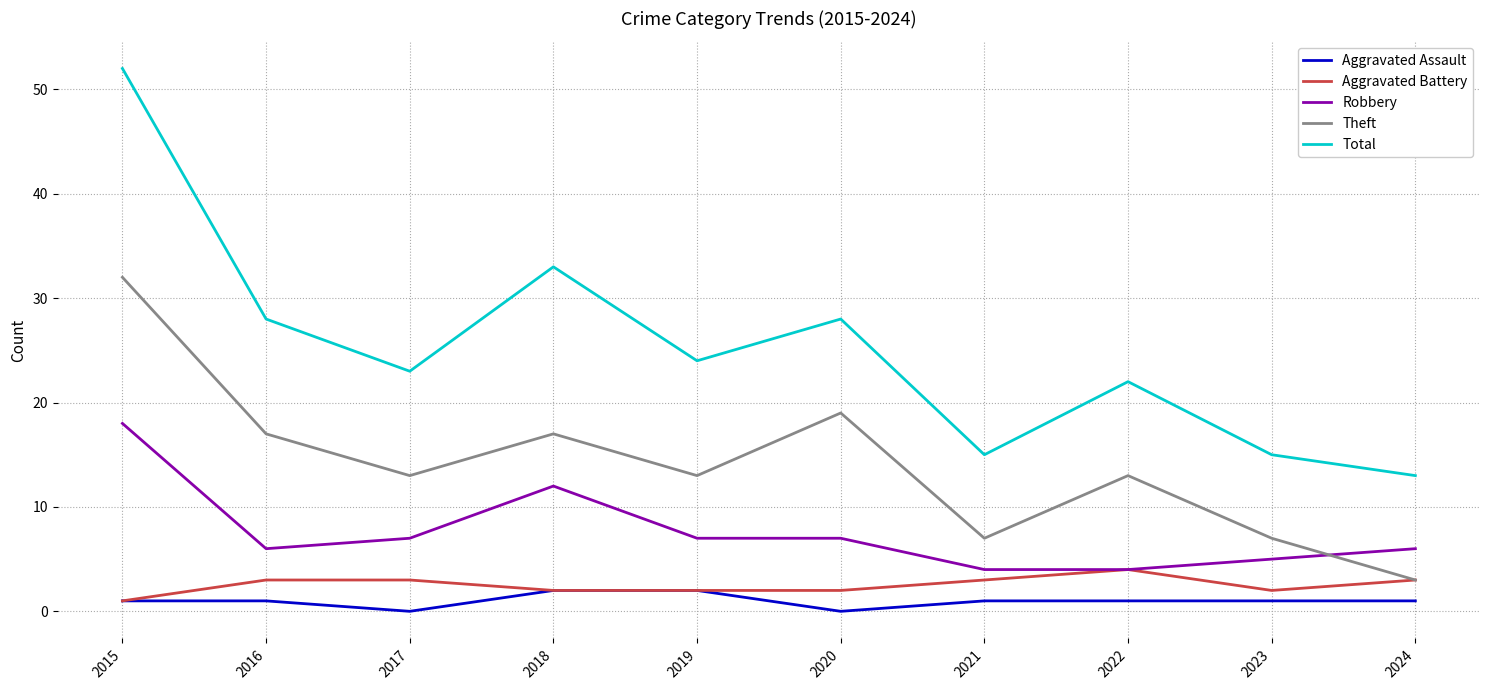

What are all the series names shown in the legend?

Aggravated Assault, Aggravated Battery, Robbery, Theft, Total